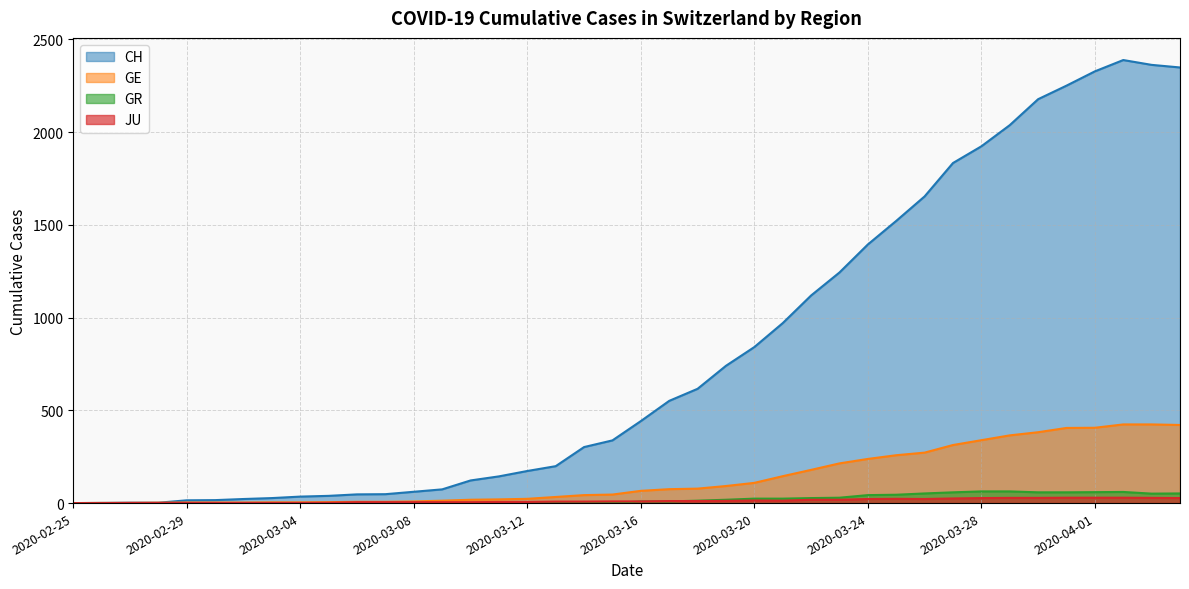

What is the difference between the second highest and minimum values in the CH series?

2362